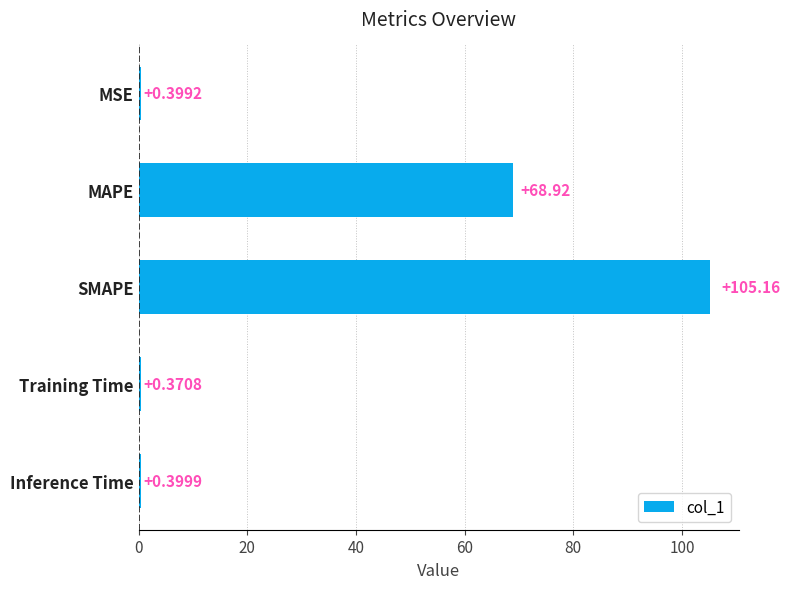

Count the number of categories in the chart.

5